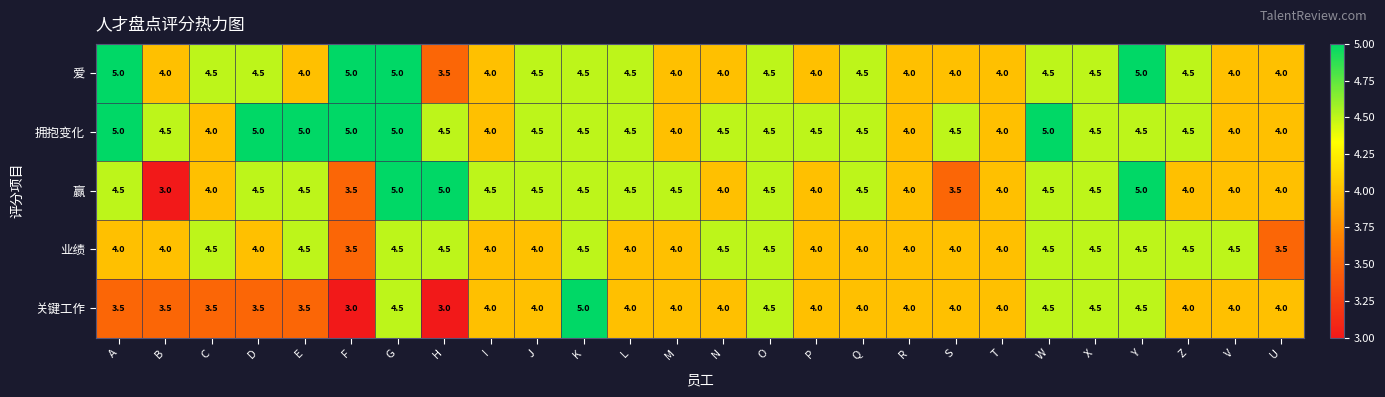

What is the difference between the maximum and second lowest values in the 关键工作 series?

2.0